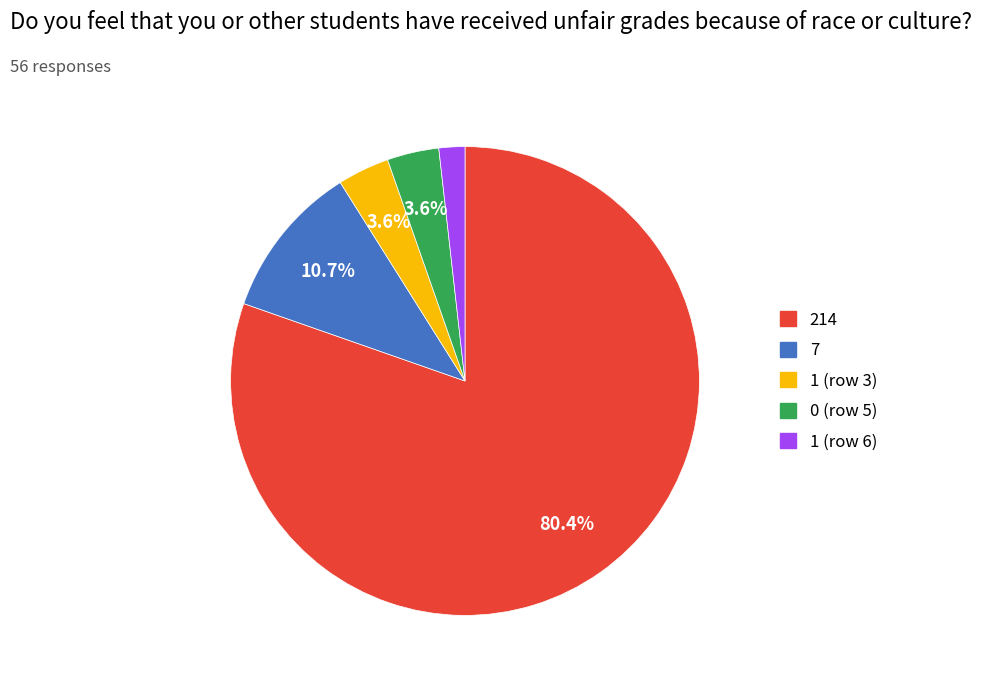

Does any single category account for the majority?

Yes